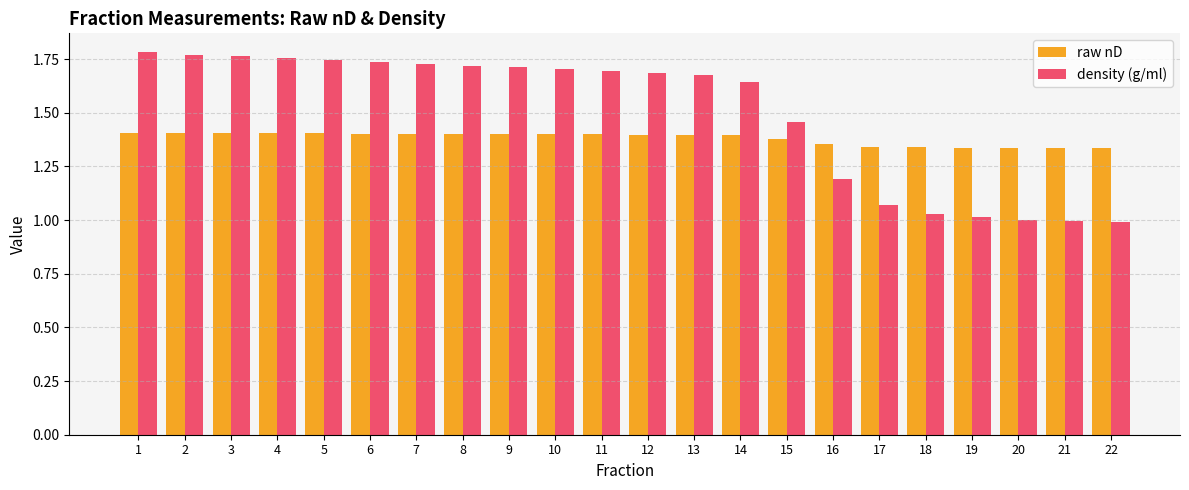

What is the spread (max minus min) of values at 19?

0.3